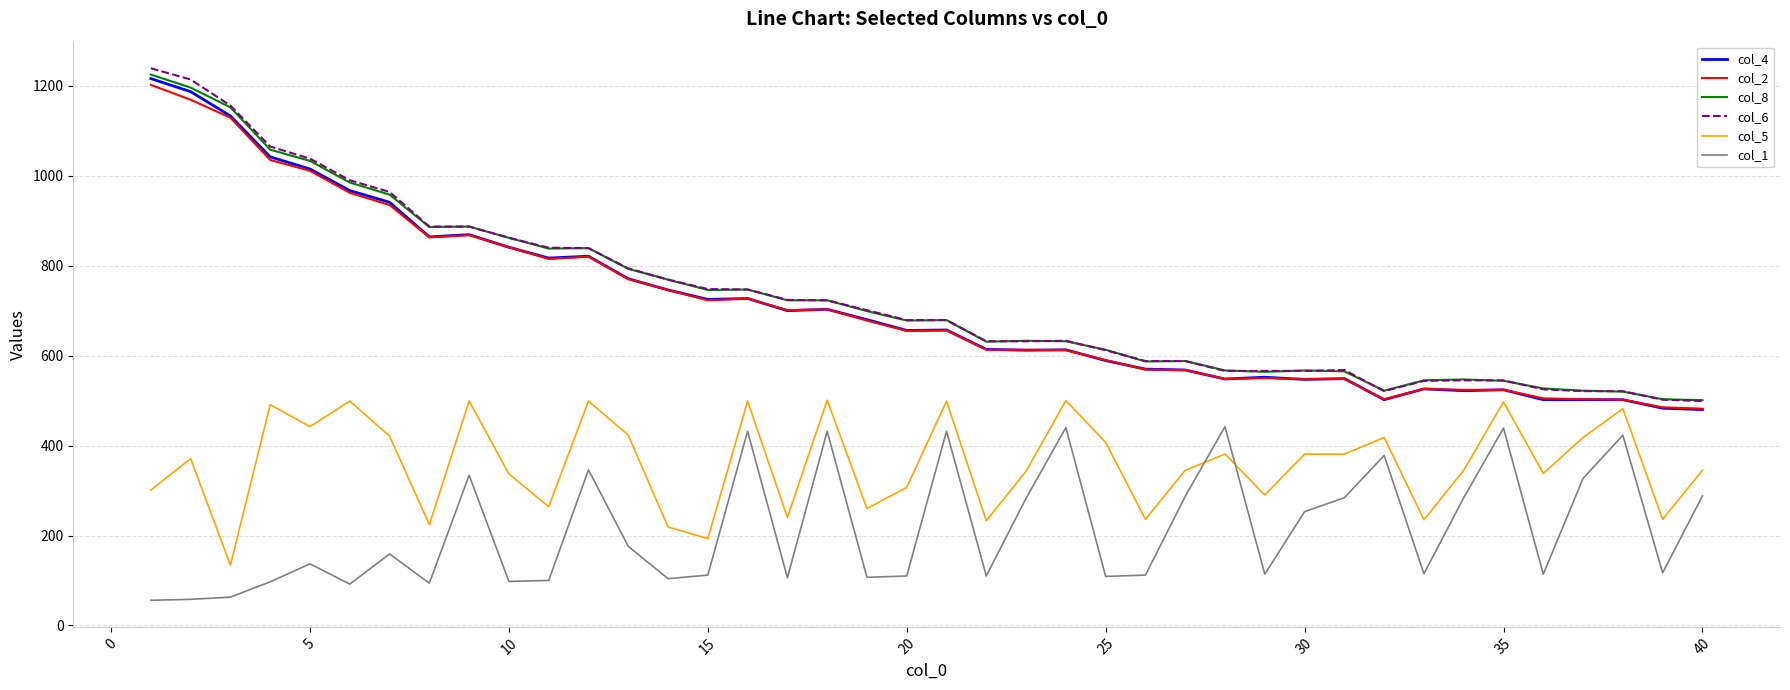

What is the highest value of the col_2 series?

1202